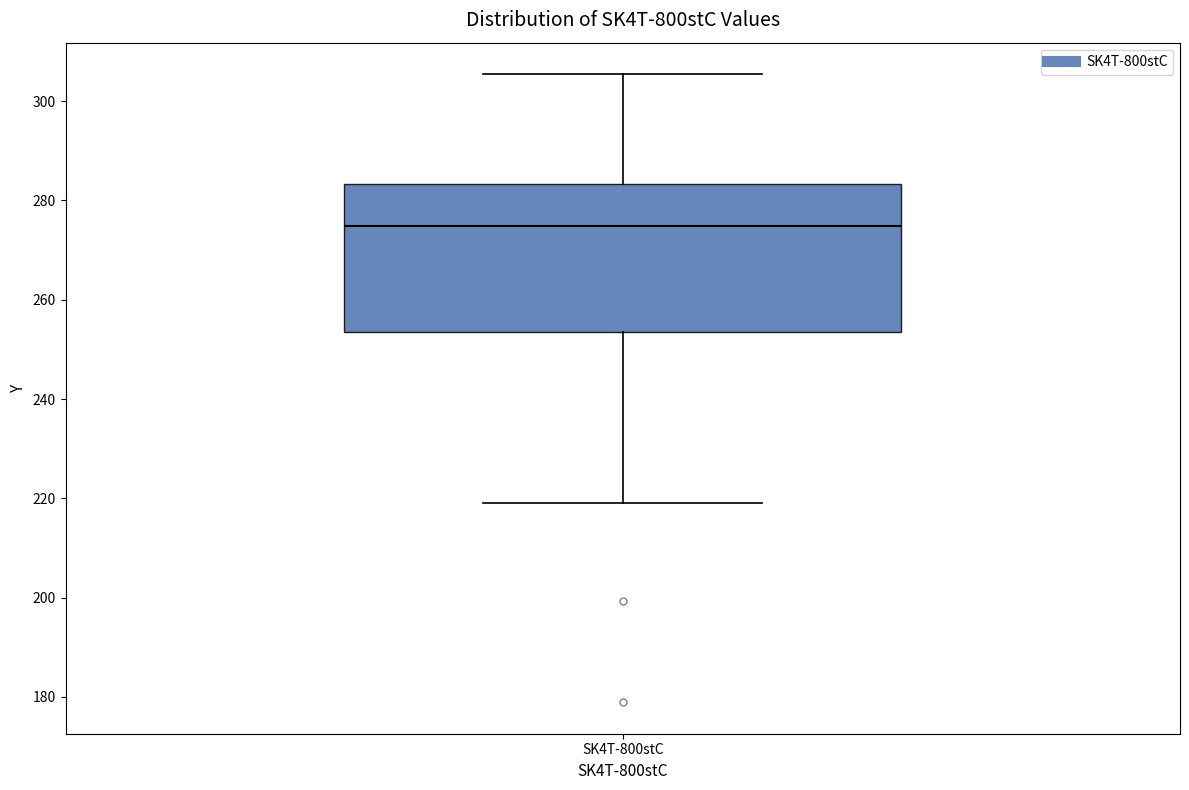

Transcribe this box plot: give where the median line is, the range the box spans, and where the two whiskers end, as read against the y-axis. The values are not printed on the chart, so give them approximately, as read against the axis.

median 274, box 254 to 284, whiskers 220 to 306